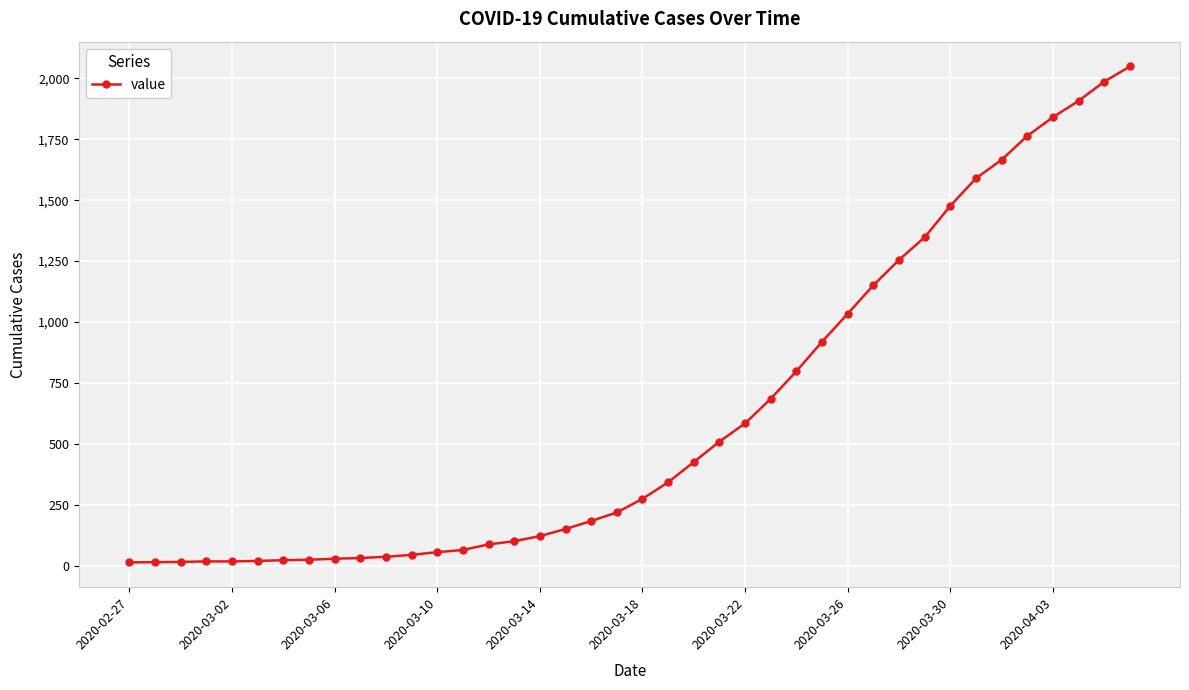

Does the chart have visible grid lines?

Yes